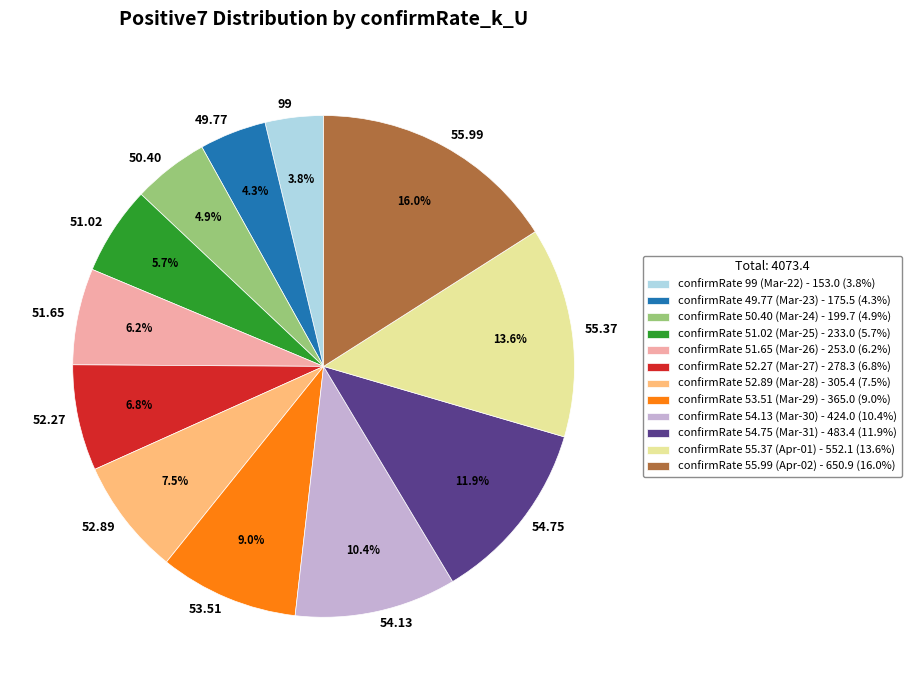

Is there a majority slice in this chart?

No